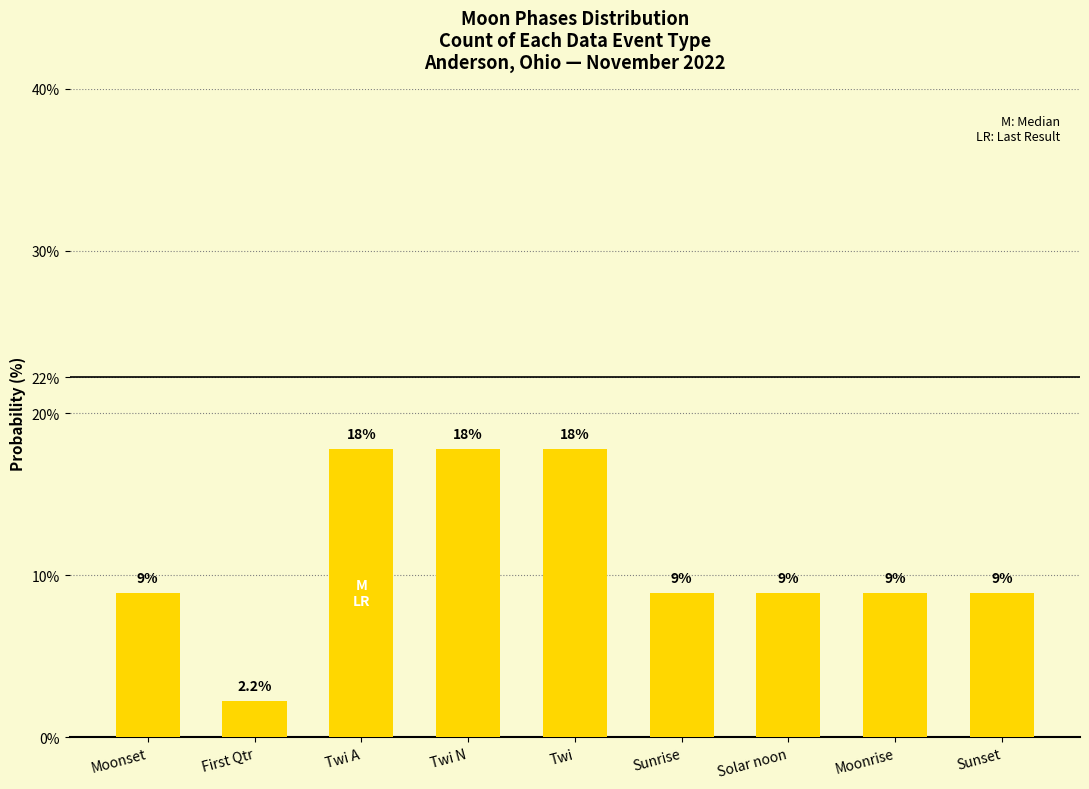

How many bars are there in total?

9